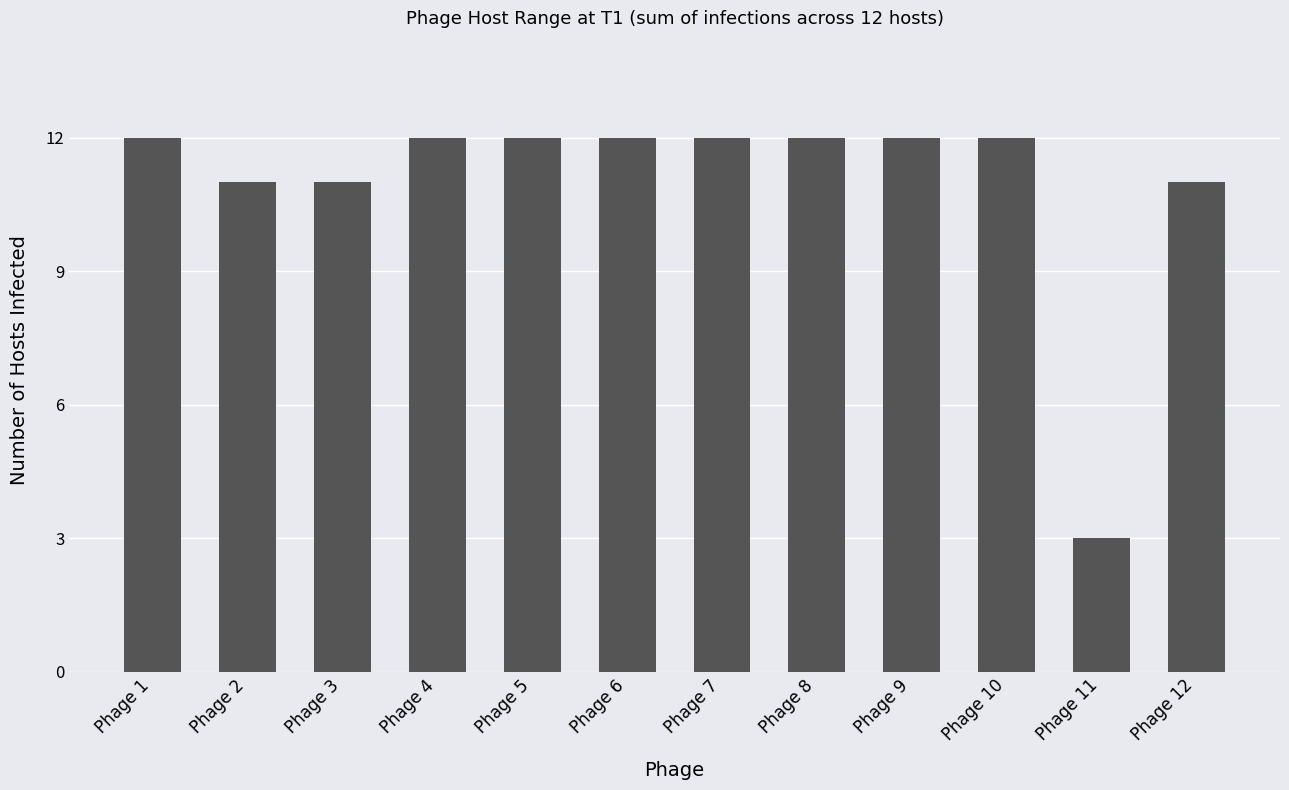

Which label corresponds to the smallest value in the chart?

Phage 11